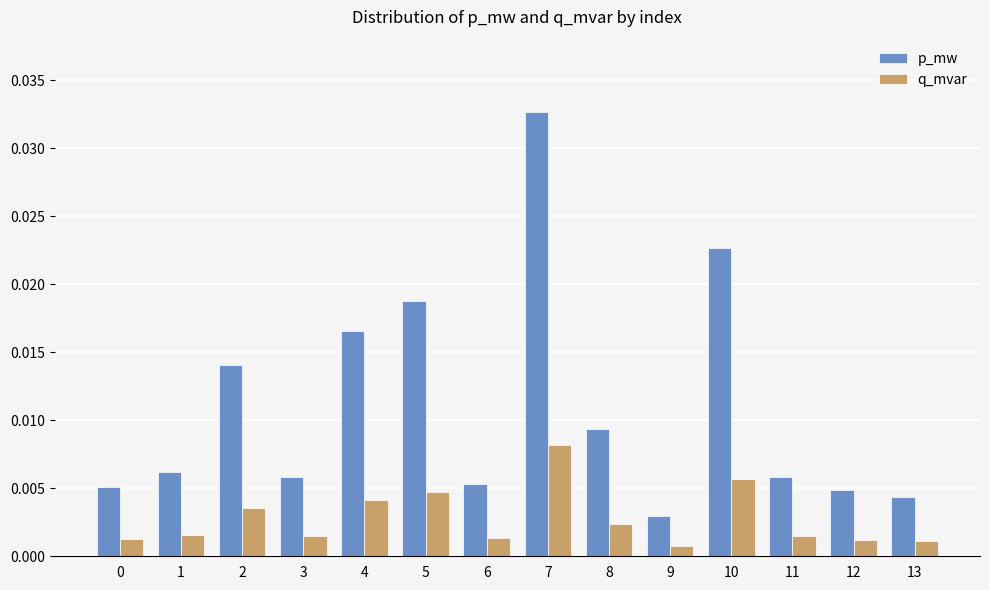

Is the value of p_mw at 6 greater than the value of q_mvar at 2?

Yes